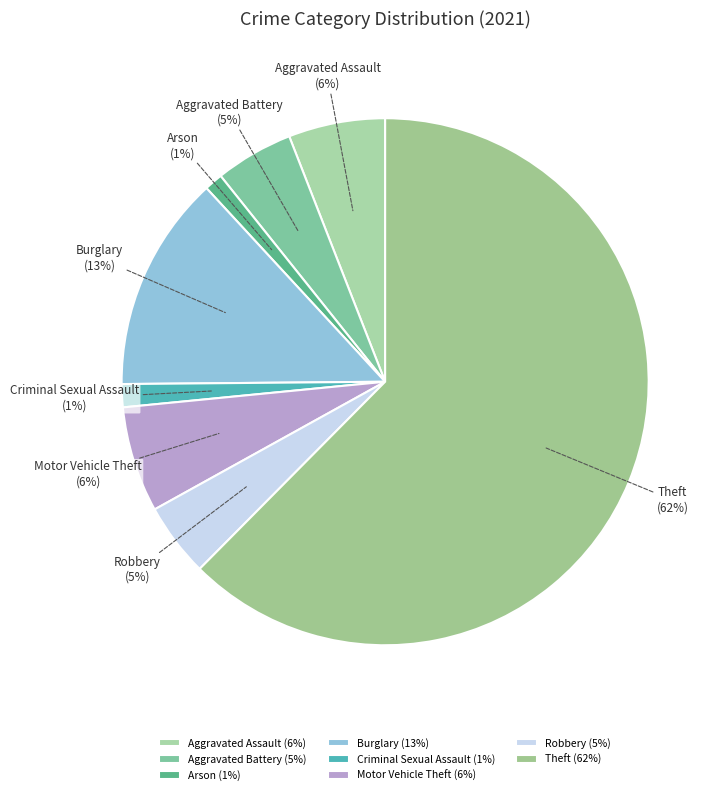

How many segments does this pie chart have?

8